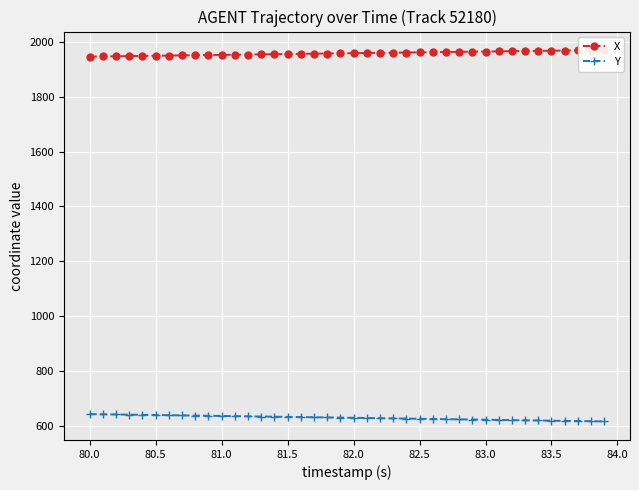

What is the difference between the maximum and minimum values in the Y series?

26.7